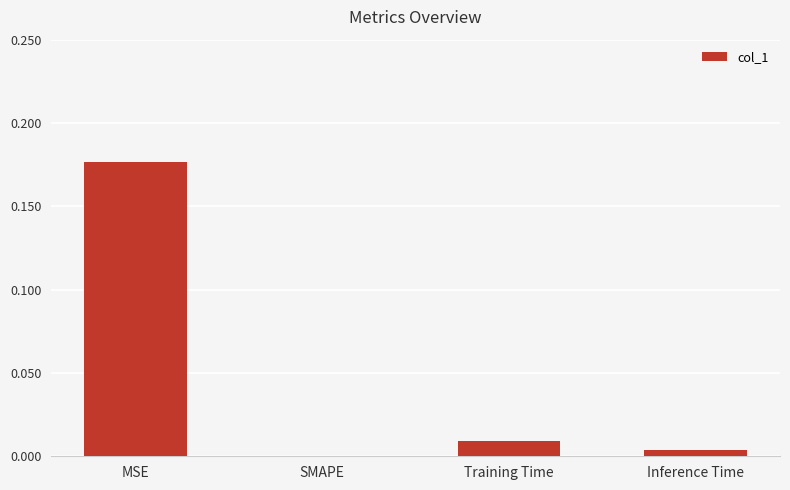

At which category does the chart reach its peak across all series?

MSE